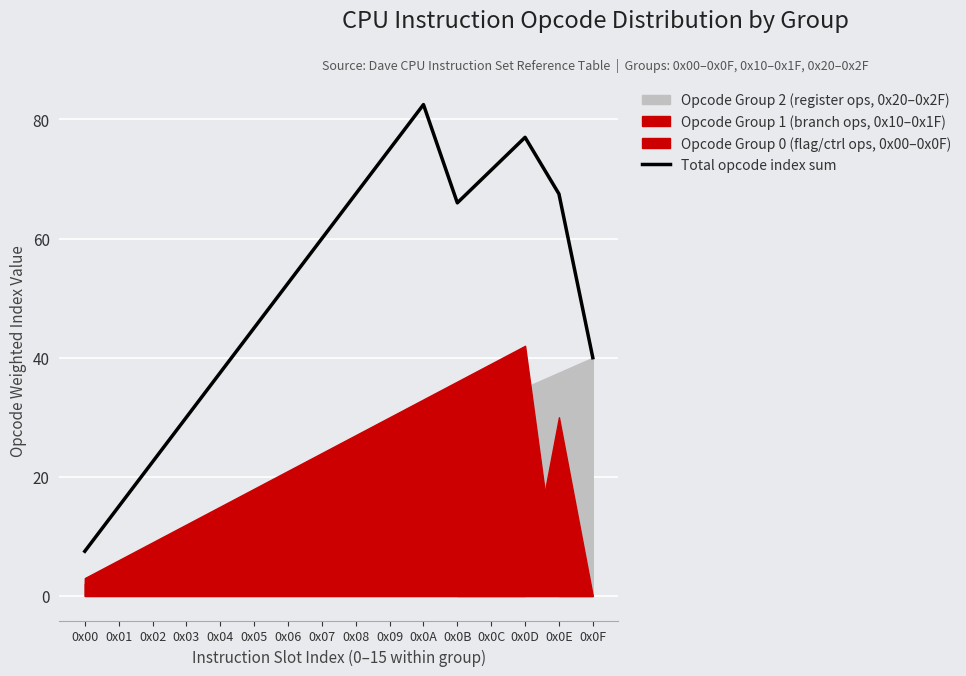

What position from the left is 0x00?

1